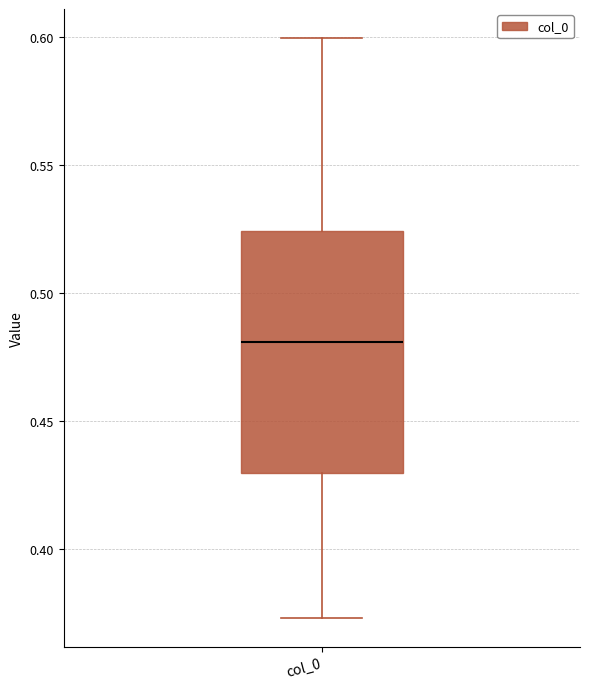

Read this box plot against the y-axis: the position of the median line, the range covered by the box, and the ends of both whiskers. The values are not printed on the chart, so give them approximately, as read against the axis.

median 0.480, box 0.430 to 0.525, whiskers 0.375 to 0.600